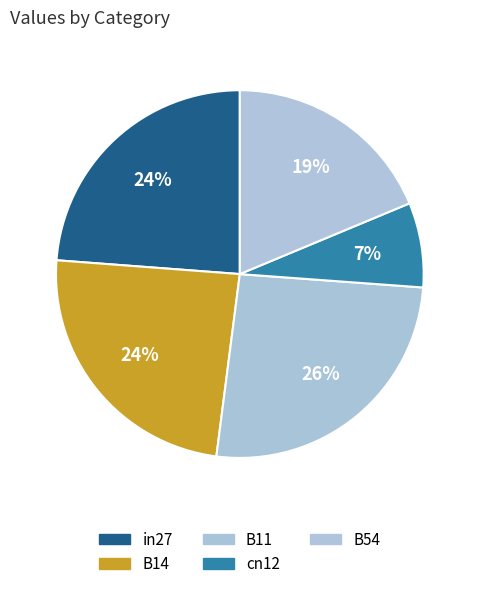

Do B14 and B11 together represent more than half of the pie?

Yes